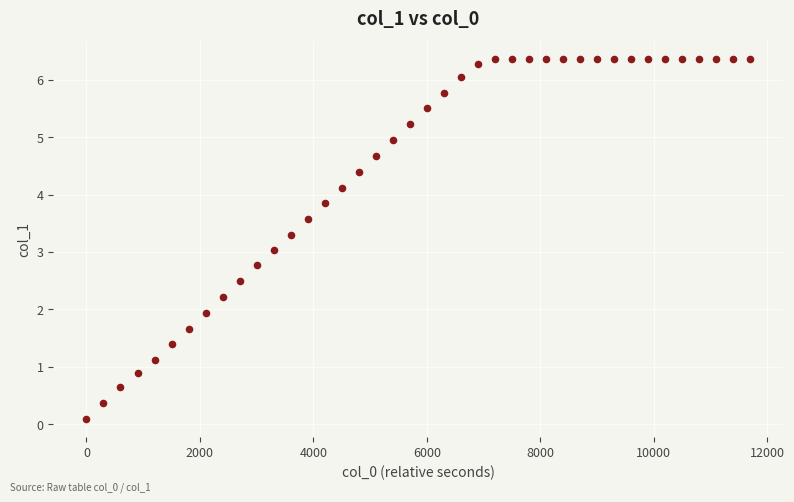

What is the range of Y values (max minus min)?

6.3